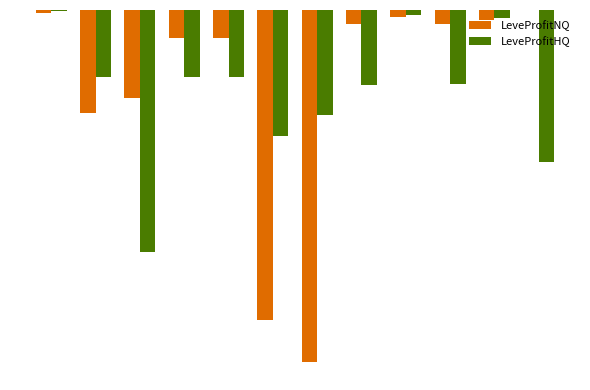

What are all the series names shown in the legend?

LeveProfitNQ, LeveProfitHQ